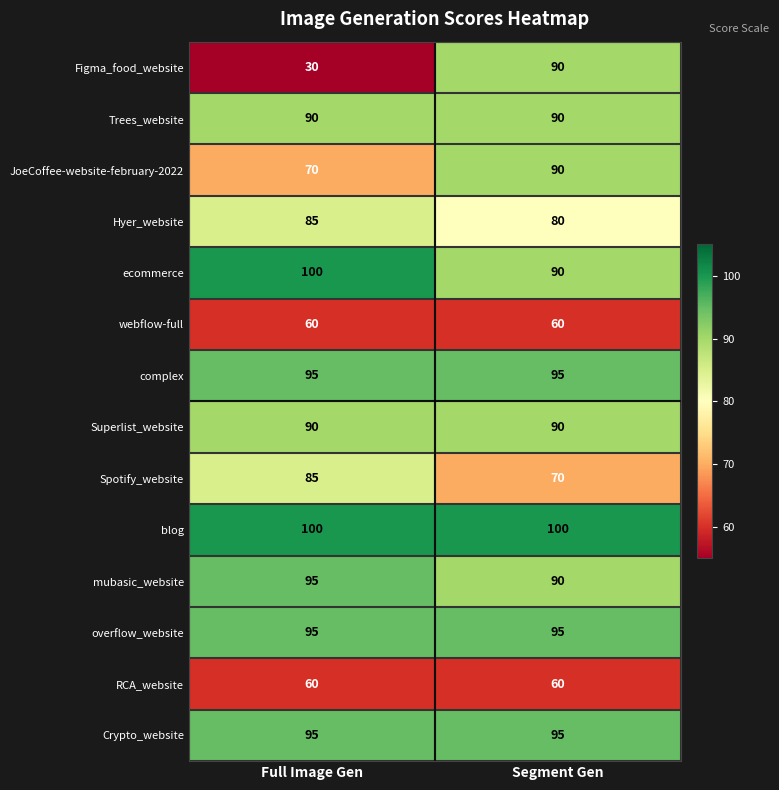

Is it true that blog equals 54 at Segment Gen?

False